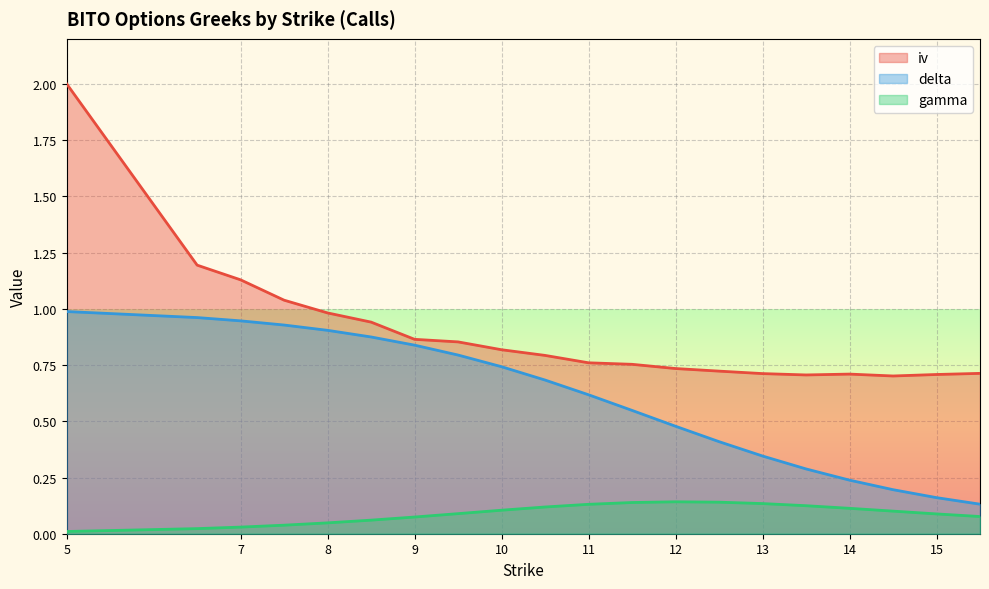

What position from the right is 9?

14